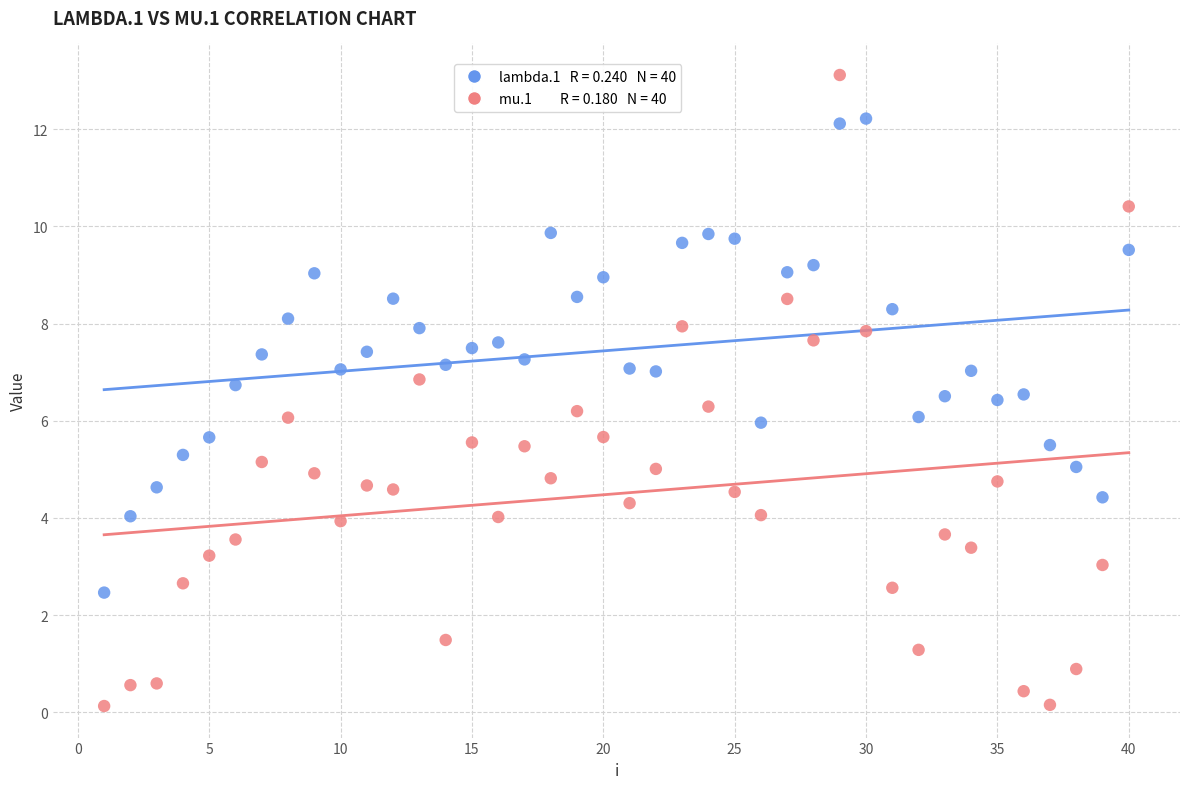

Across all data points, what is the range of X values (max minus min)?

39.0